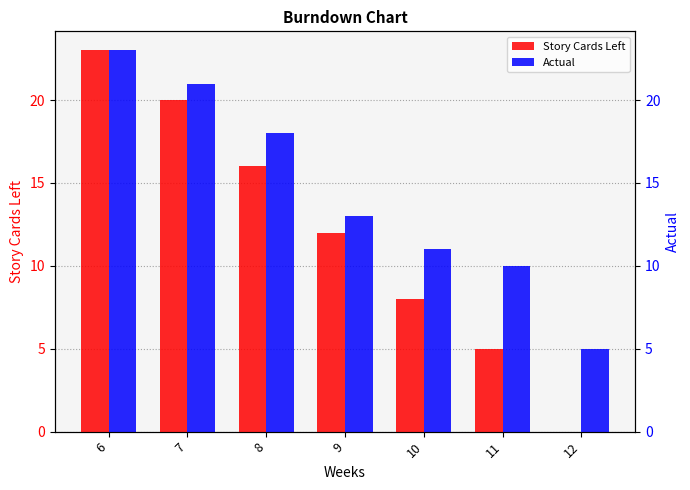

At 9, list the series in order from largest to smallest.

Actual, Story Cards Left